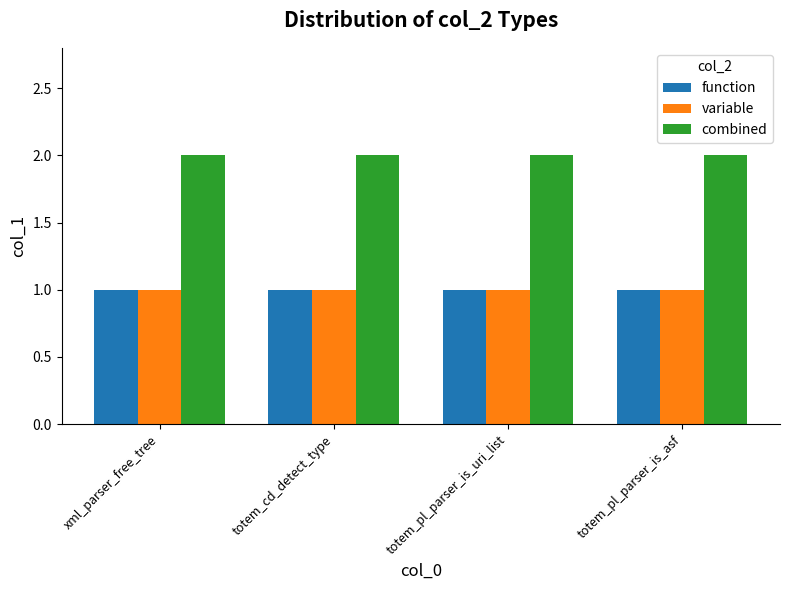

True or false: combined has a value of 2 at xml_parser_free_tree.

True